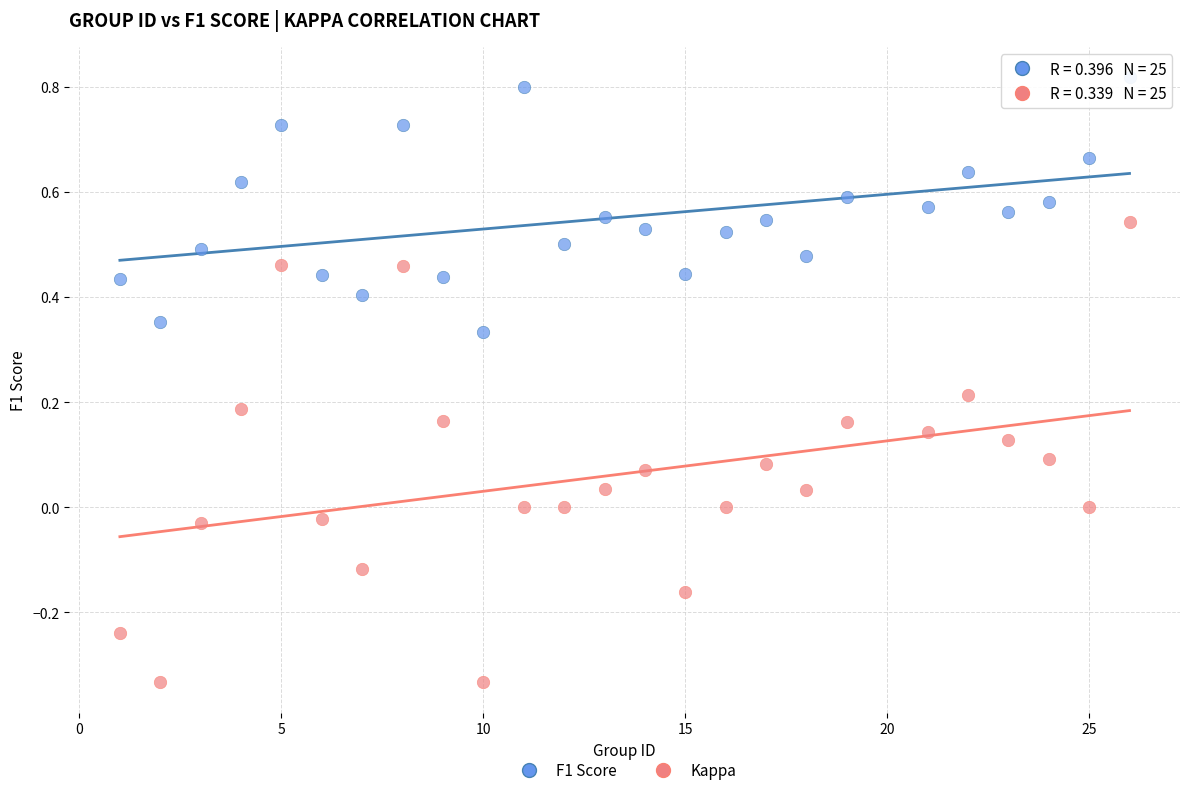

Which series has the widest spread of Y values?

Kappa